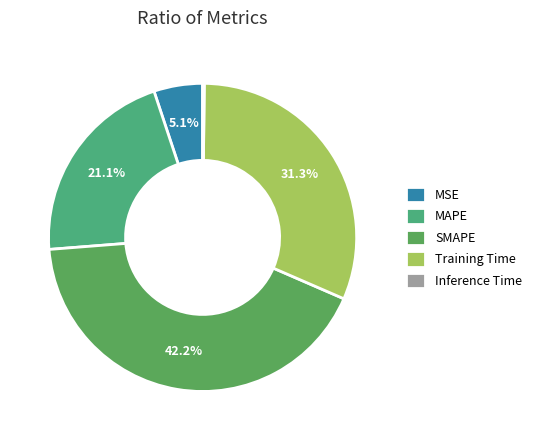

Does any single category account for the majority?

No